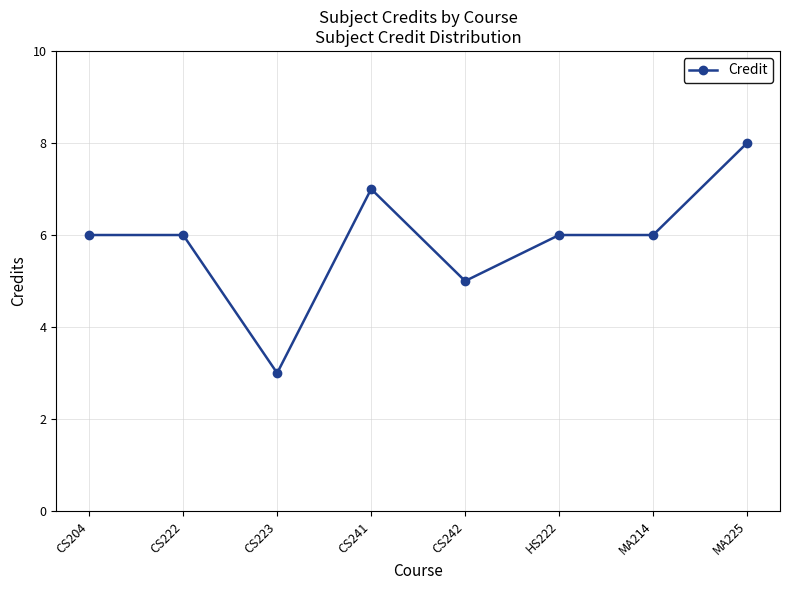

How many lines are shown in the chart?

1